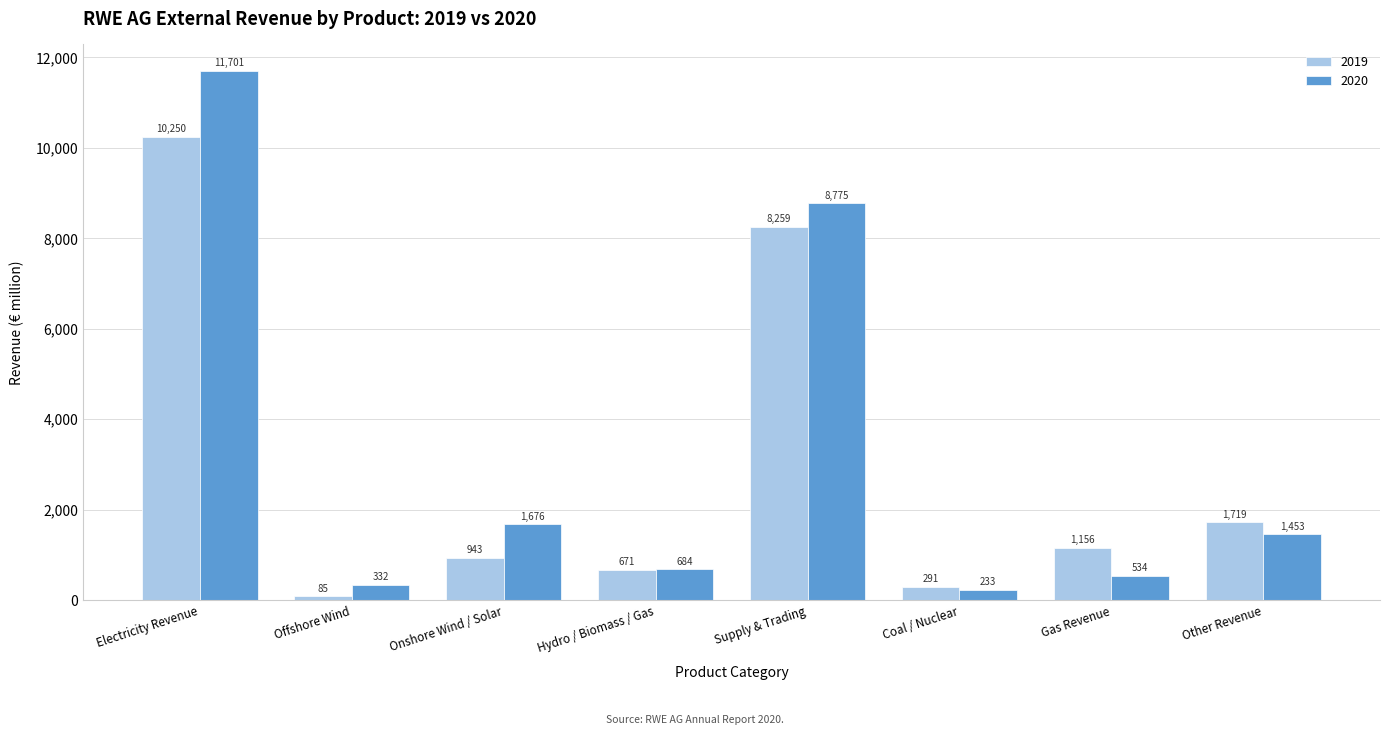

Is the value of 2019 at Supply & Trading greater than the value of 2020 at Electricity Revenue?

No